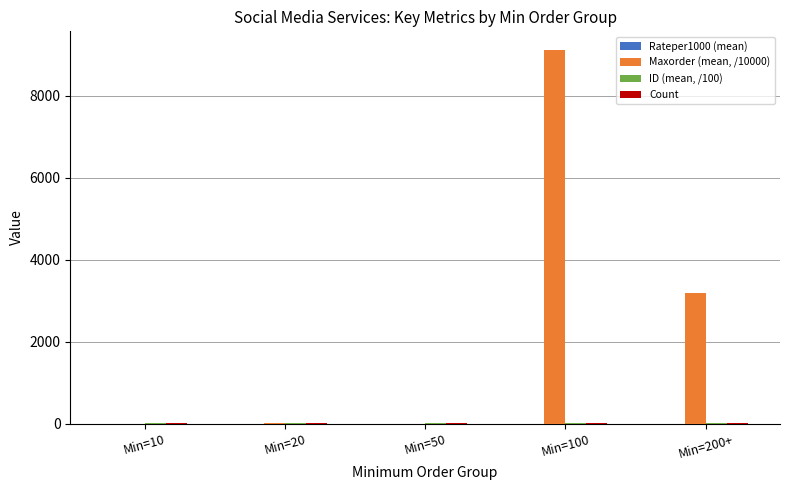

What is the greatest value displayed?

9111.1